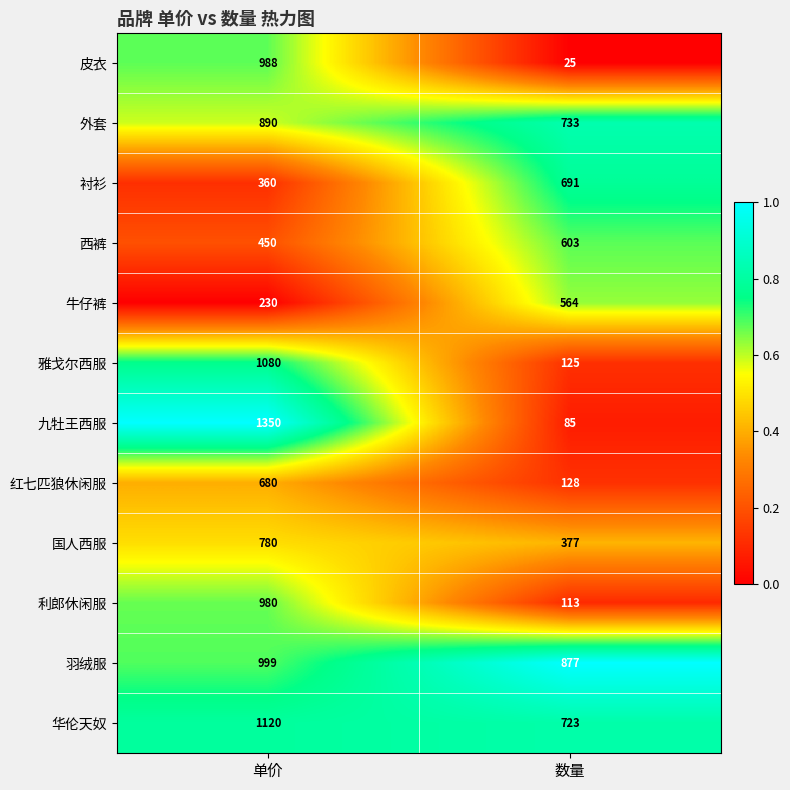

What is the sum of all 西裤 values?

1053